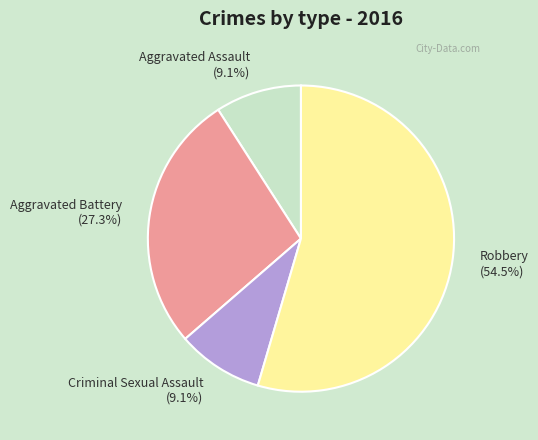

Approximately how many times larger is the value at Criminal Sexual Assault (9.1%) compared to Aggravated Battery (27.3%)?

0.3